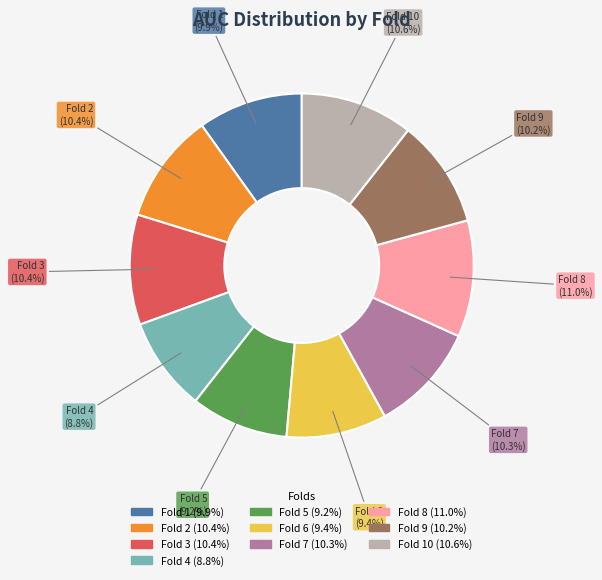

To the nearest percent, what portion does Fold 1 represent?

10%